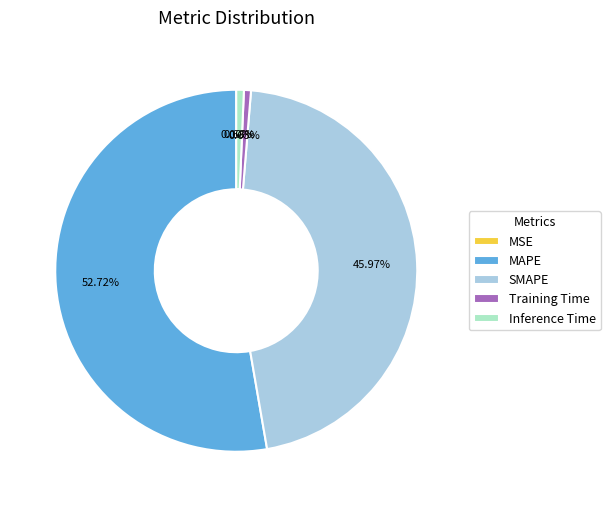

Do MAPE and SMAPE together represent more than half of the pie?

Yes